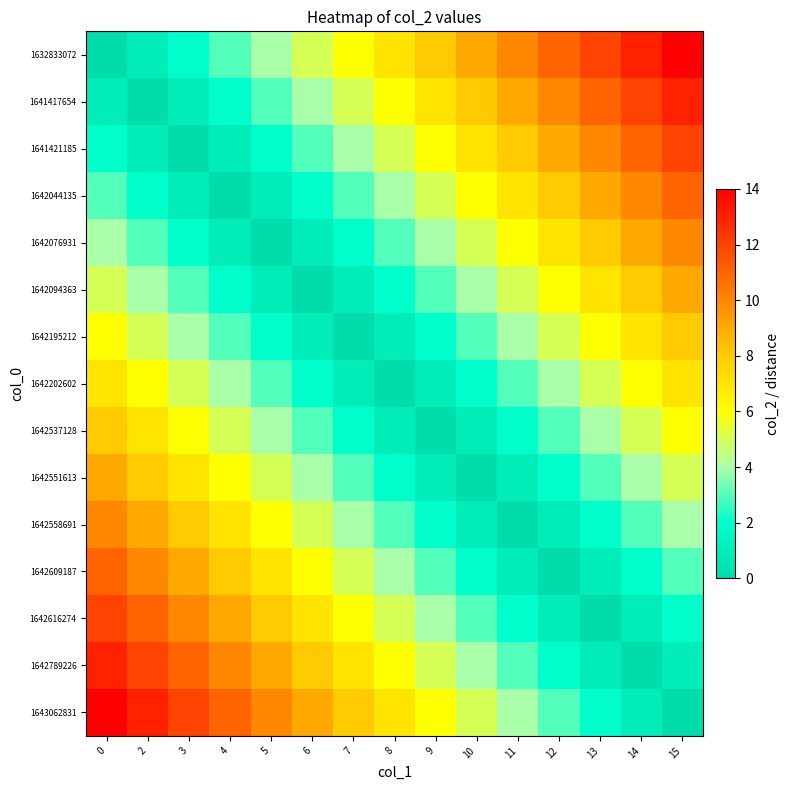

Reading left to right, extract all data points from this chart.

1632833072: 0=0	2=1	3=2	4=3	5=4	6=5	7=6	8=7	9=8	10=9	11=10	12=11	13=12	14=13	15=14
1641417654: 0=1	2=0	3=1	4=2	5=3	6=4	7=5	8=6	9=7	10=8	11=9	12=10	13=11	14=12	15=13
1641421185: 0=2	2=1	3=0	4=1	5=2	6=3	7=4	8=5	9=6	10=7	11=8	12=9	13=10	14=11	15=12
1642044135: 0=3	2=2	3=1	4=0	5=1	6=2	7=3	8=4	9=5	10=6	11=7	12=8	13=9	14=10	15=11
1642076931: 0=4	2=3	3=2	4=1	5=0	6=1	7=2	8=3	9=4	10=5	11=6	12=7	13=8	14=9	15=10
1642094363: 0=5	2=4	3=3	4=2	5=1	6=0	7=1	8=2	9=3	10=4	11=5	12=6	13=7	14=8	15=9
1642195212: 0=6	2=5	3=4	4=3	5=2	6=1	7=0	8=1	9=2	10=3	11=4	12=5	13=6	14=7	15=8
1642202602: 0=7	2=6	3=5	4=4	5=3	6=2	7=1	8=0	9=1	10=2	11=3	12=4	13=5	14=6	15=7
1642537128: 0=8	2=7	3=6	4=5	5=4	6=3	7=2	8=1	9=0	10=1	11=2	12=3	13=4	14=5	15=6
1642551613: 0=9	2=8	3=7	4=6	5=5	6=4	7=3	8=2	9=1	10=0	11=1	12=2	13=3	14=4	15=5
1642558691: 0=10	2=9	3=8	4=7	5=6	6=5	7=4	8=3	9=2	10=1	11=0	12=1	13=2	14=3	15=4
1642609187: 0=11	2=10	3=9	4=8	5=7	6=6	7=5	8=4	9=3	10=2	11=1	12=0	13=1	14=2	15=3
1642616274: 0=12	2=11	3=10	4=9	5=8	6=7	7=6	8=5	9=4	10=3	11=2	12=1	13=0	14=1	15=2
1642789226: 0=13	2=12	3=11	4=10	5=9	6=8	7=7	8=6	9=5	10=4	11=3	12=2	13=1	14=0	15=1
1643062831: 0=14	2=13	3=12	4=11	5=10	6=9	7=8	8=7	9=6	10=5	11=4	12=3	13=2	14=1	15=0